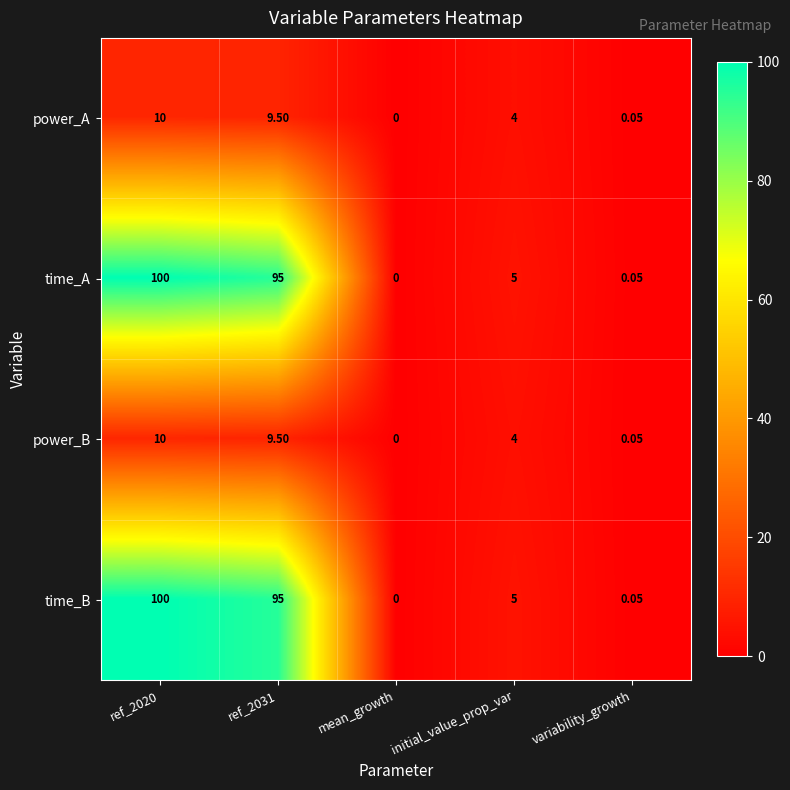

Which category has the lowest value across all series?

mean_growth